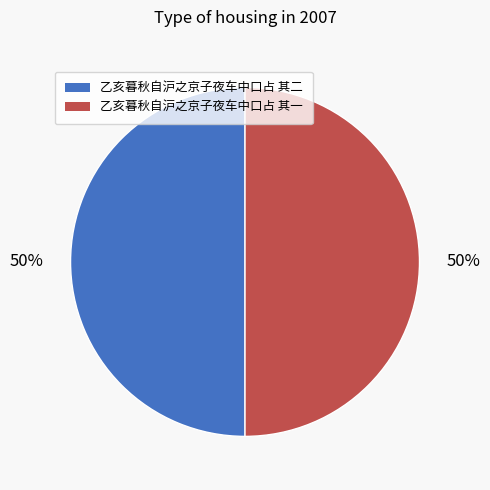

What is the ratio of the value at 乙亥暮秋自沪之京子夜车中口占 其二 to the value at 乙亥暮秋自沪之京子夜车中口占 其一?

1.0